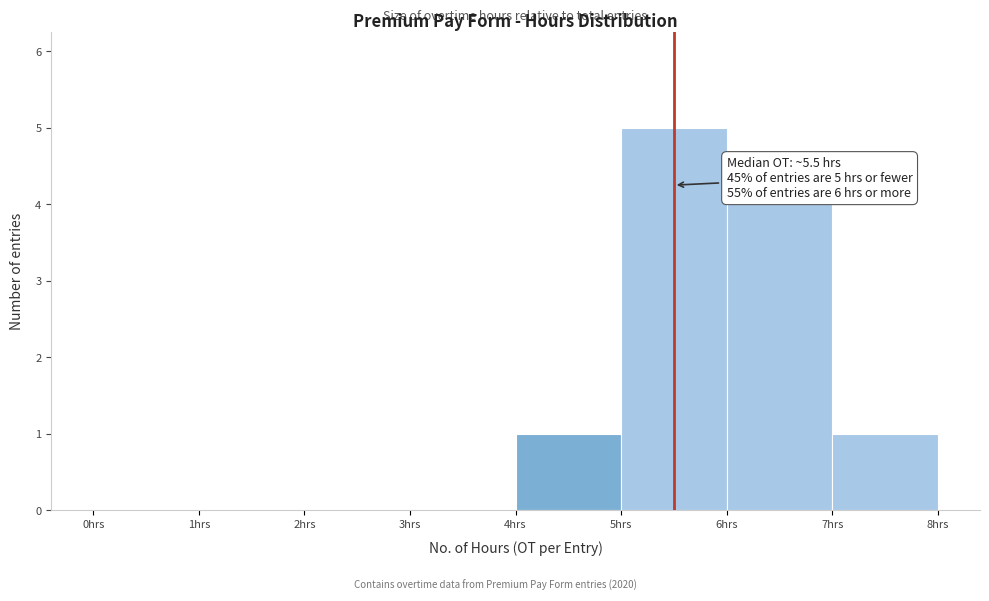

Which range on the x-axis has the tallest bar?

5 to 6